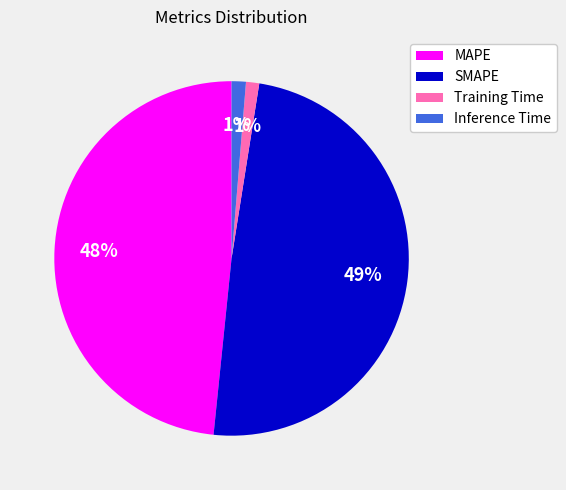

How many segments does this pie chart have?

4